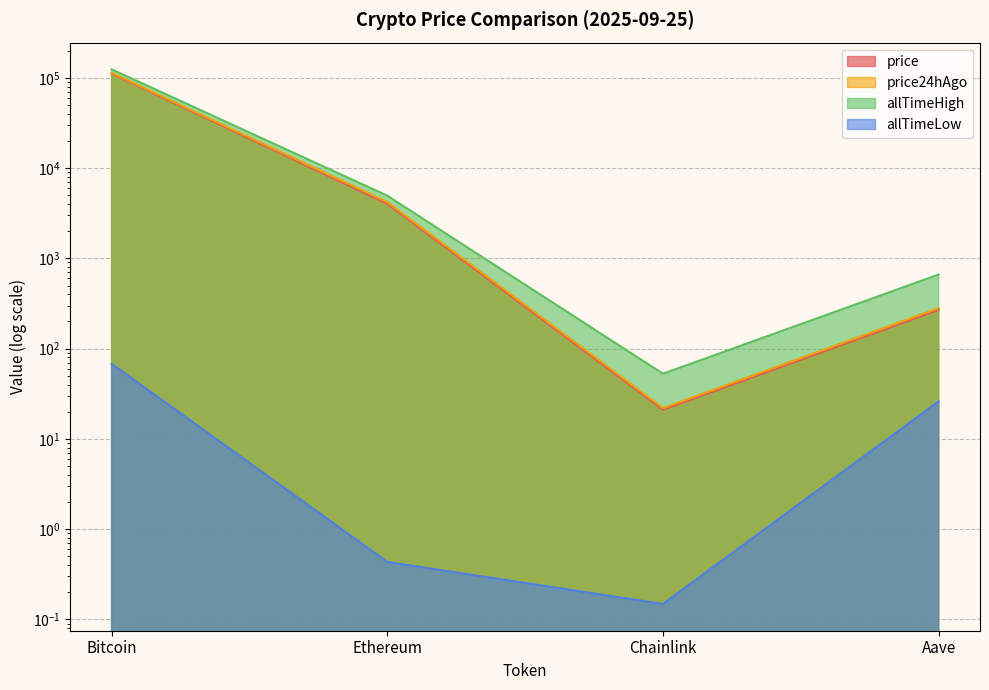

True or false: price and allTimeHigh intersect in this chart.

False